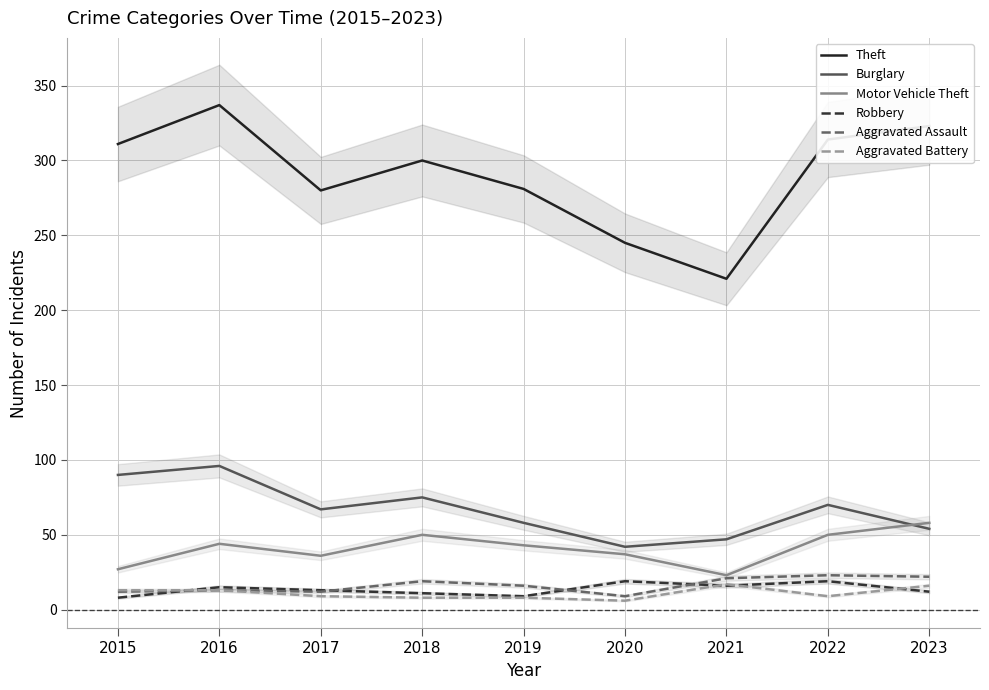

At which category does Theft reach its first local valley?

2017